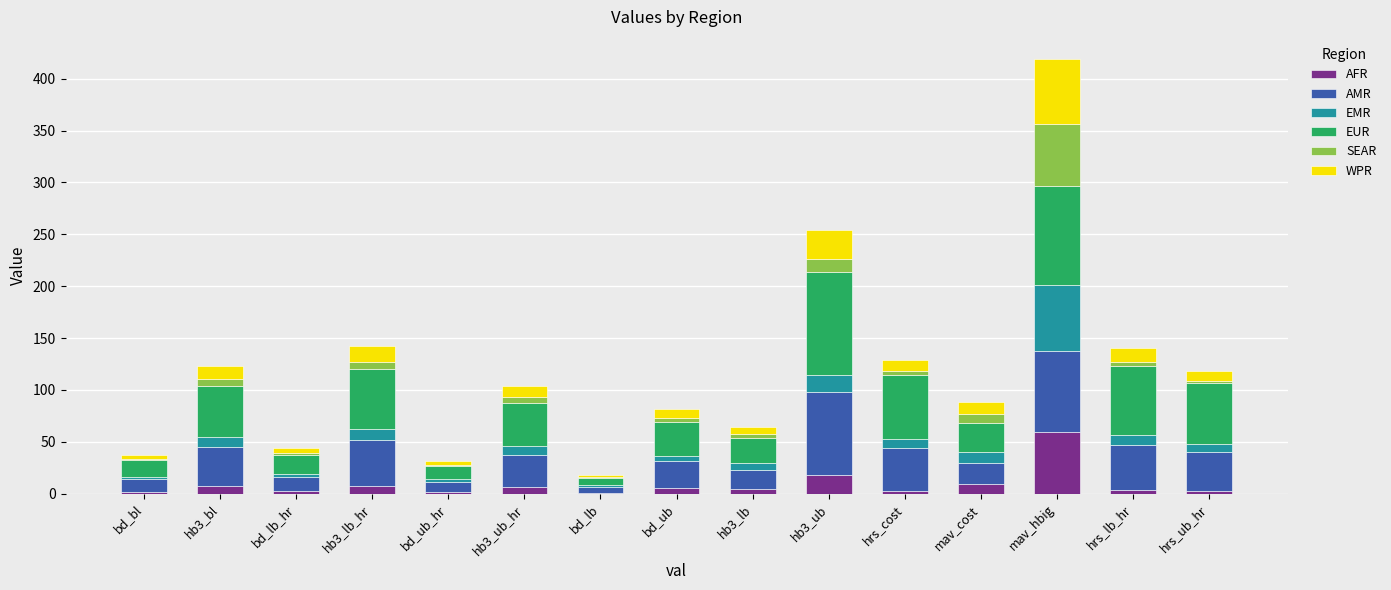

What is the maximum value for AFR?

59.0